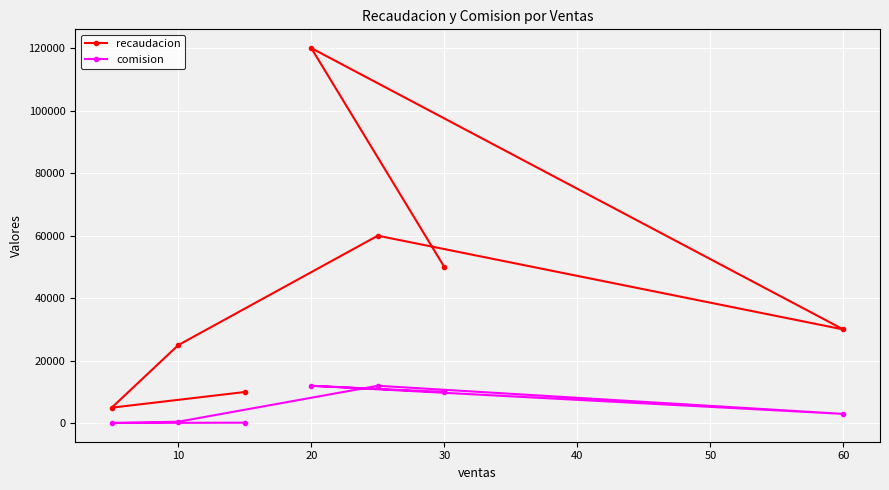

True or false: comision and recaudacion cross at least once.

False